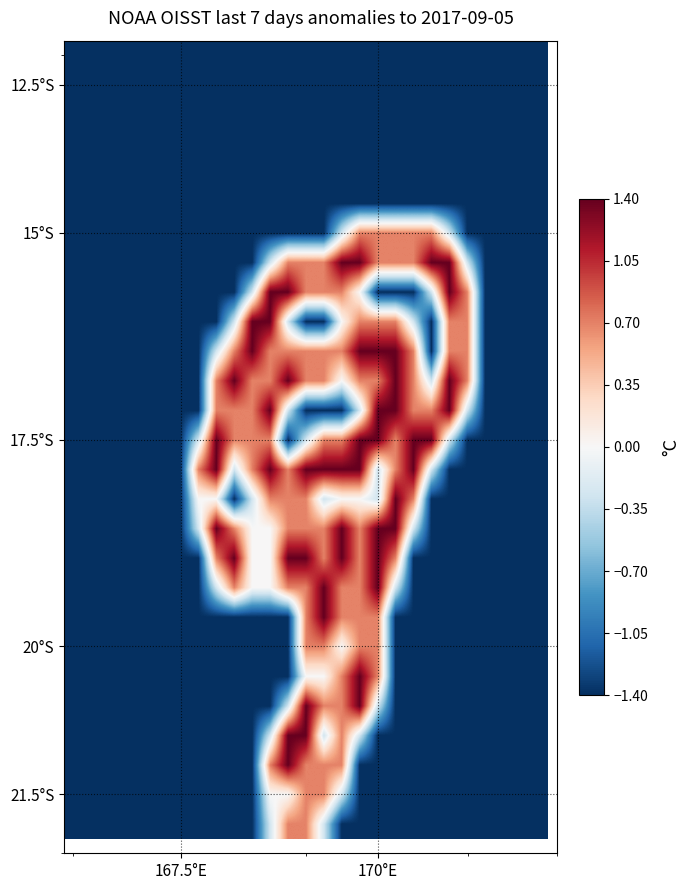

What is the minimum value shown in the chart?

-1.4